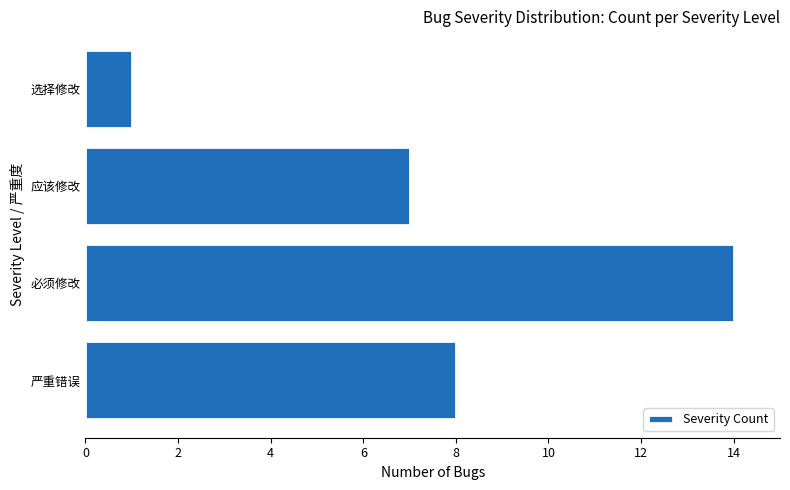

Rank the categories by value from highest to lowest.

必须修改, 严重错误, 应该修改, 选择修改